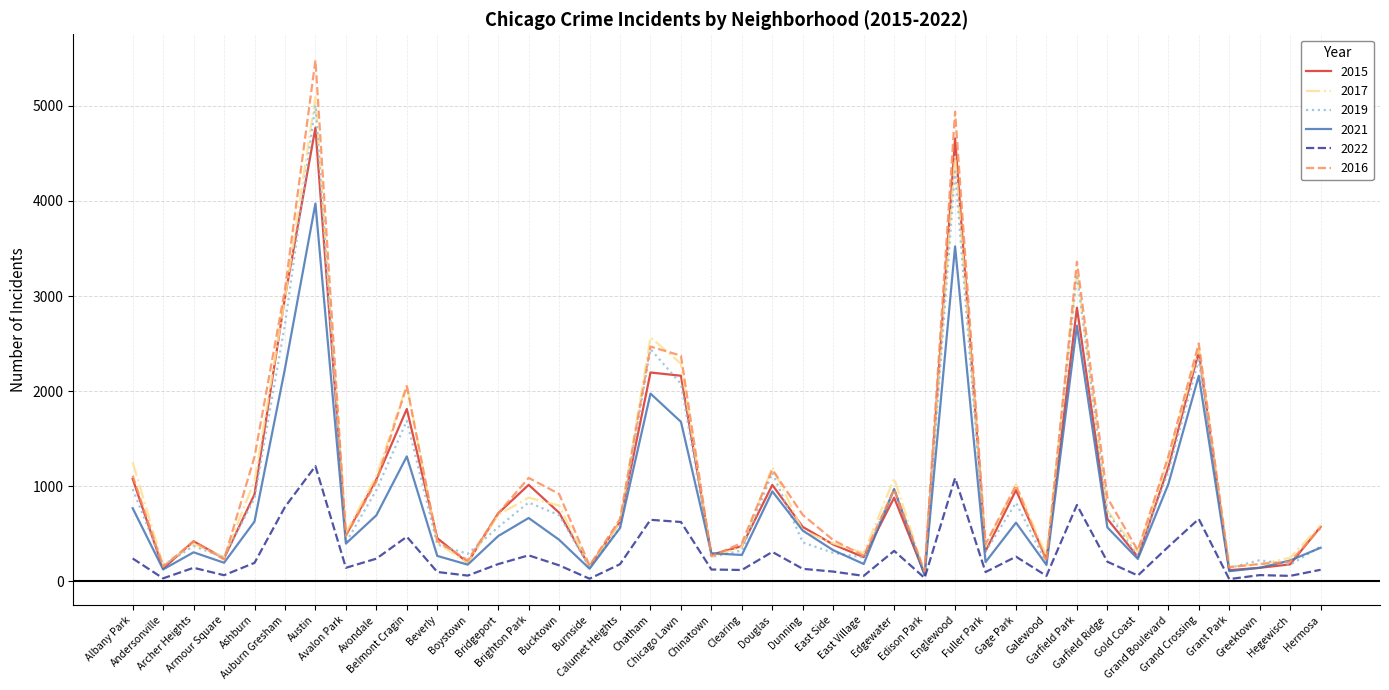

Which series has the largest range (max minus min)?

2016